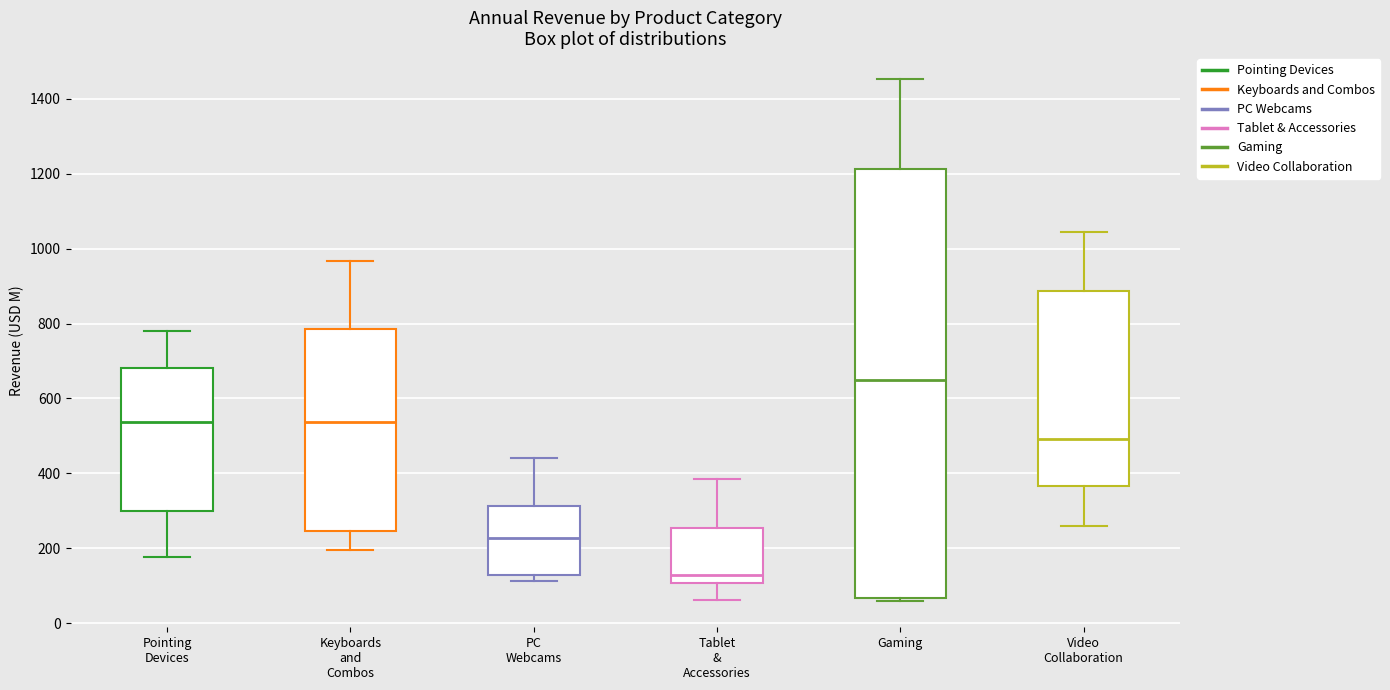

Which box has the highest median line?

Gaming